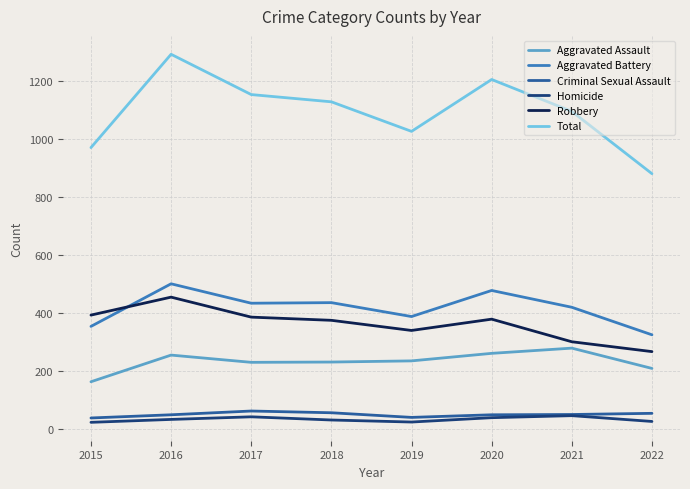

Which series has the largest total across all categories?

Total